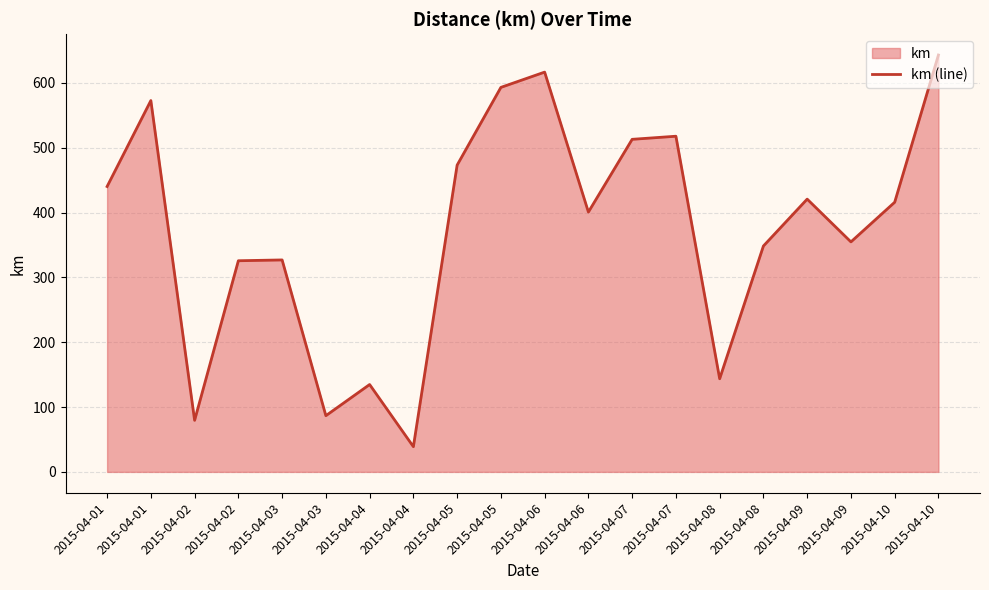

Reading left to right, transcribe all the data shown in this chart.

2015-04-01=440.1	2015-04-01=572.7	2015-04-02=79.5	2015-04-02=325.6	2015-04-03=326.9	2015-04-03=86.7	2015-04-04=134.8	2015-04-04=38.9	2015-04-05=473.1	2015-04-05=593.0	2015-04-06=616.6	2015-04-06=400.7	2015-04-07=512.9	2015-04-07=517.7	2015-04-08=143.6	2015-04-08=348.4	2015-04-09=420.7	2015-04-09=354.7	2015-04-10=415.9	2015-04-10=642.9